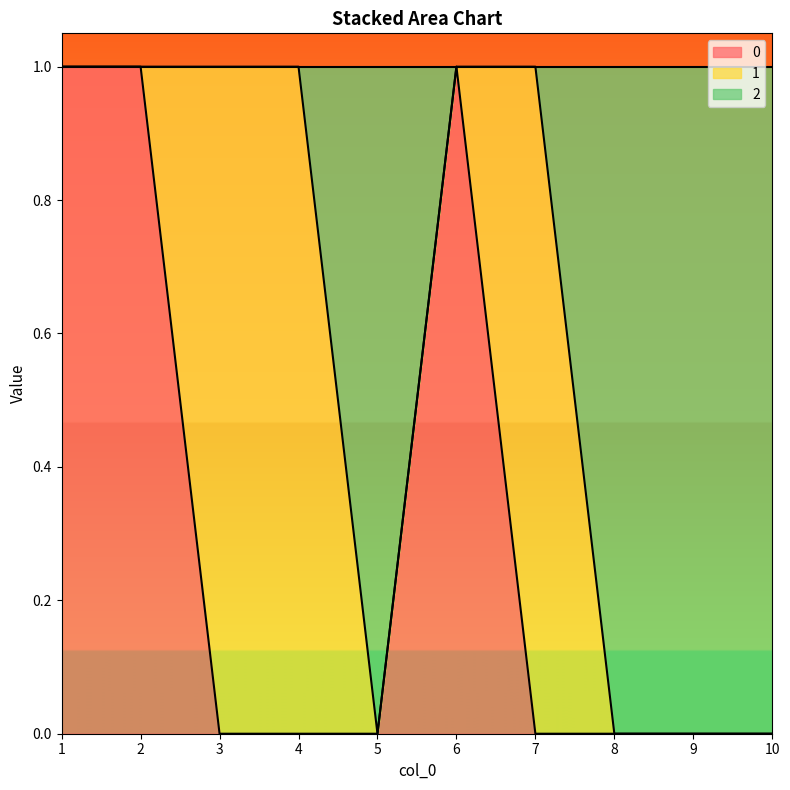

Is it true that 0 equals 0 at 5?

True